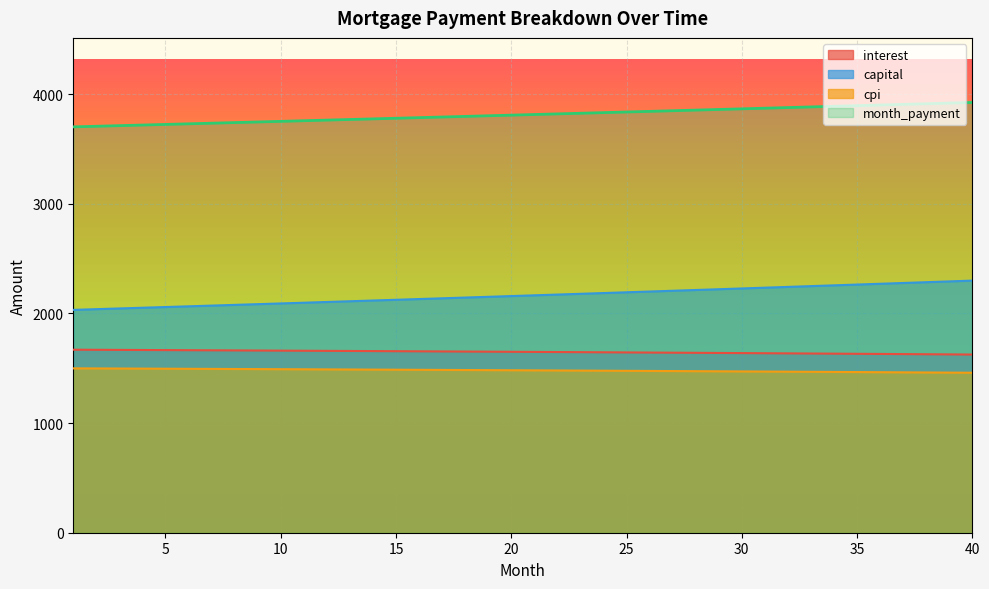

At which category is the sum across all series the highest?

40